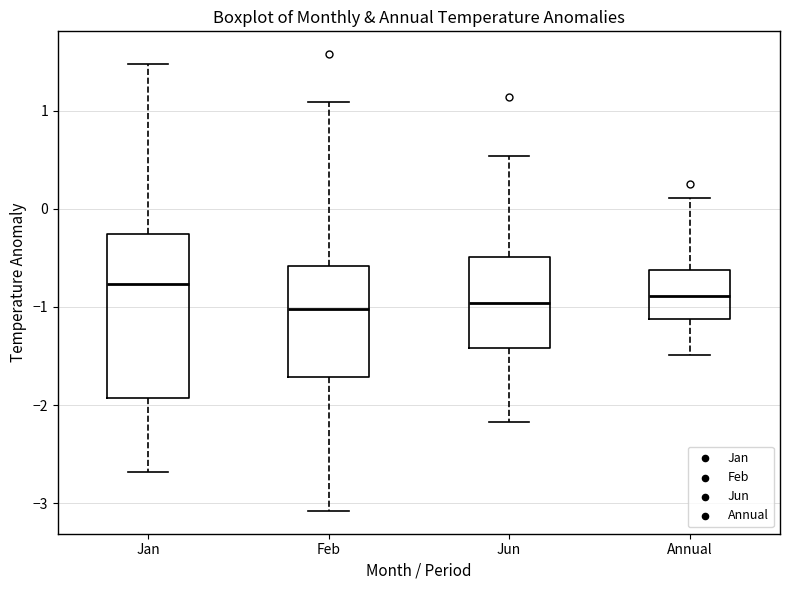

Which box is the tallest, from its lower edge to its upper edge?

Jan